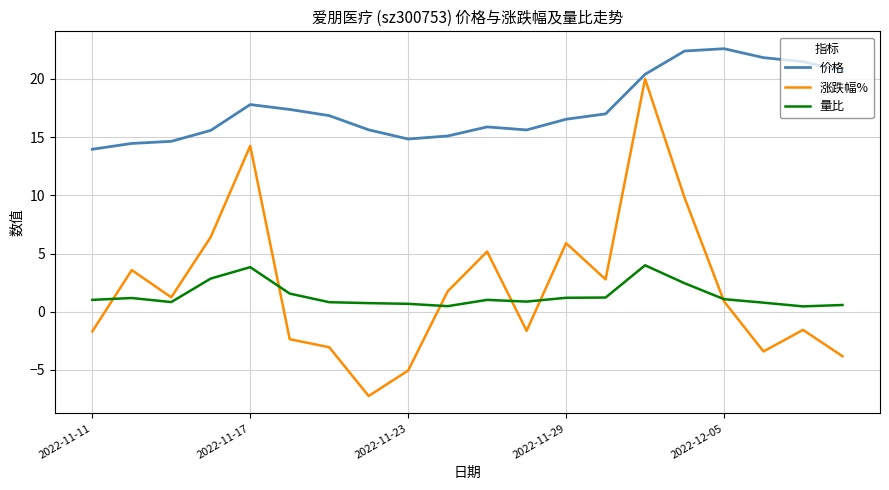

Which series has the largest total across all categories?

价格